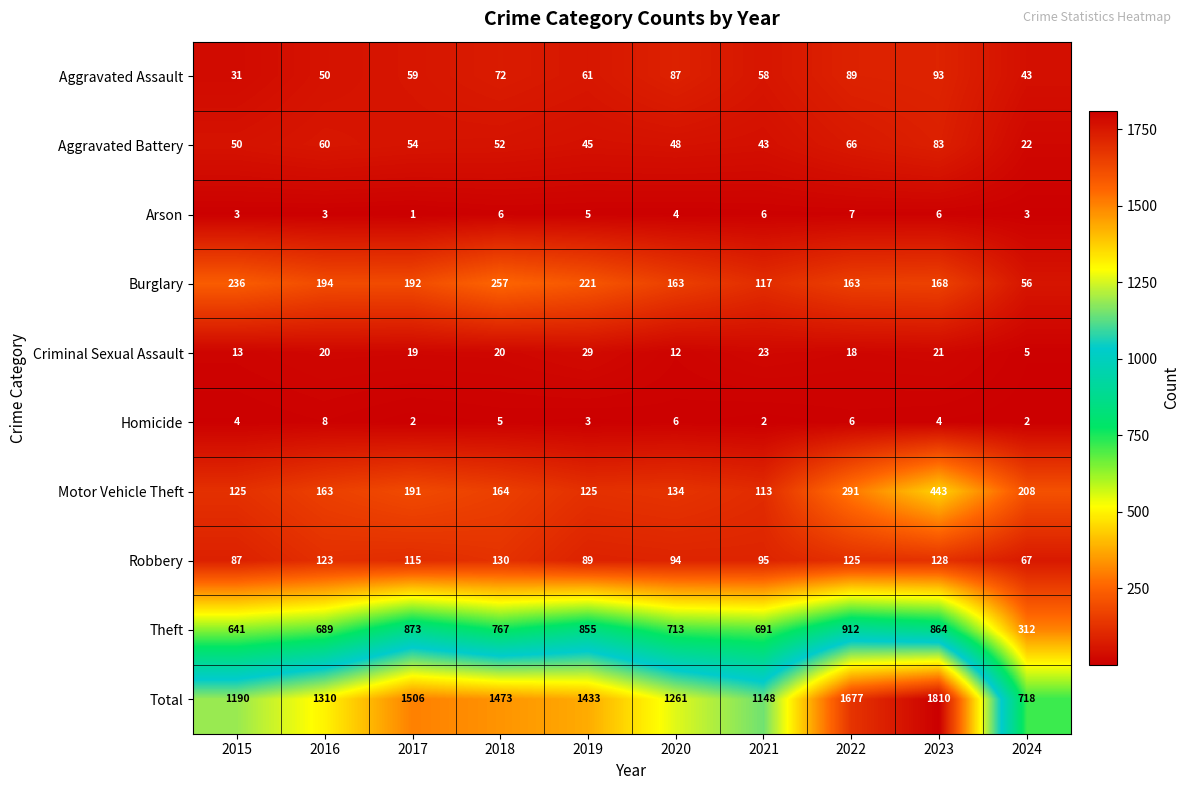

What is the spread (max minus min) of values at 2024?

716